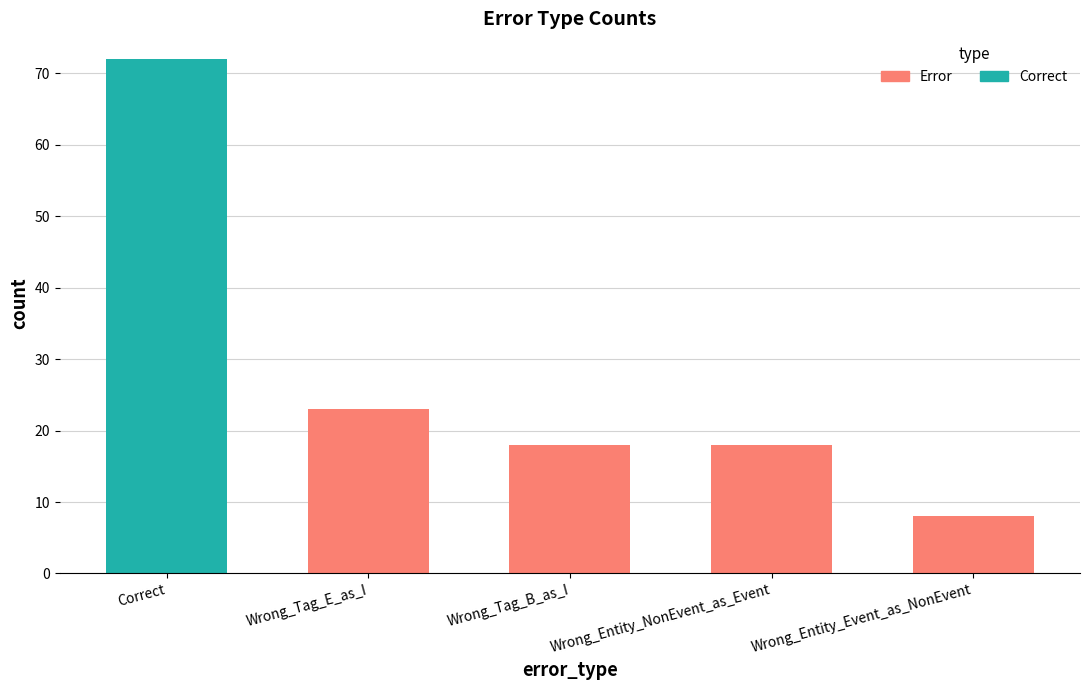

Reading left to right, extract all data points from this chart.

Correct=72	Wrong_Tag_E_as_I=23	Wrong_Tag_B_as_I=18	Wrong_Entity_NonEvent_as_Event=18	Wrong_Entity_Event_as_NonEvent=8